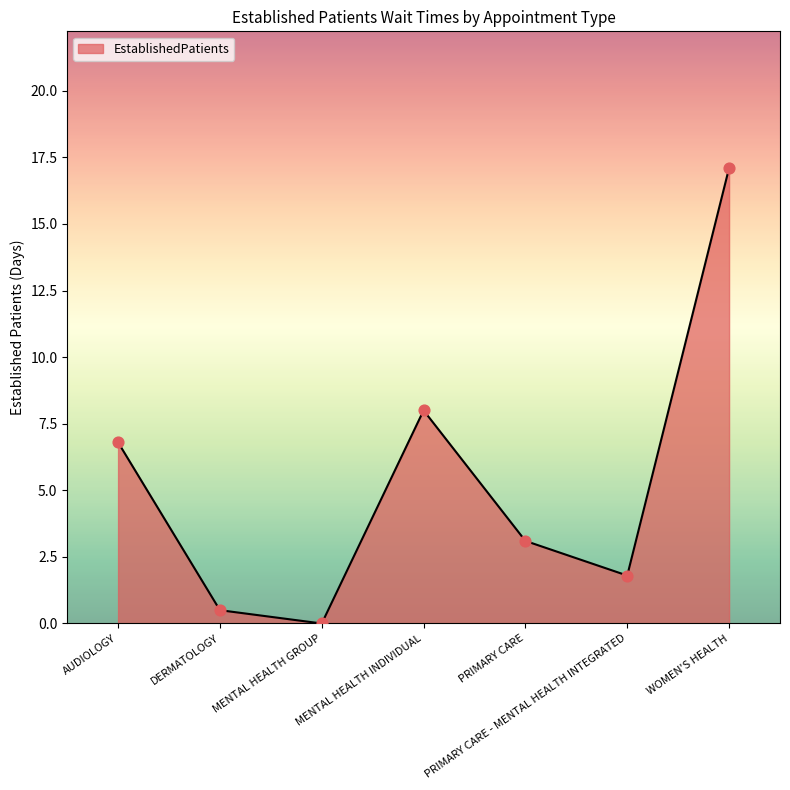

What is the change in value from DERMATOLOGY to PRIMARY CARE?

+2.6